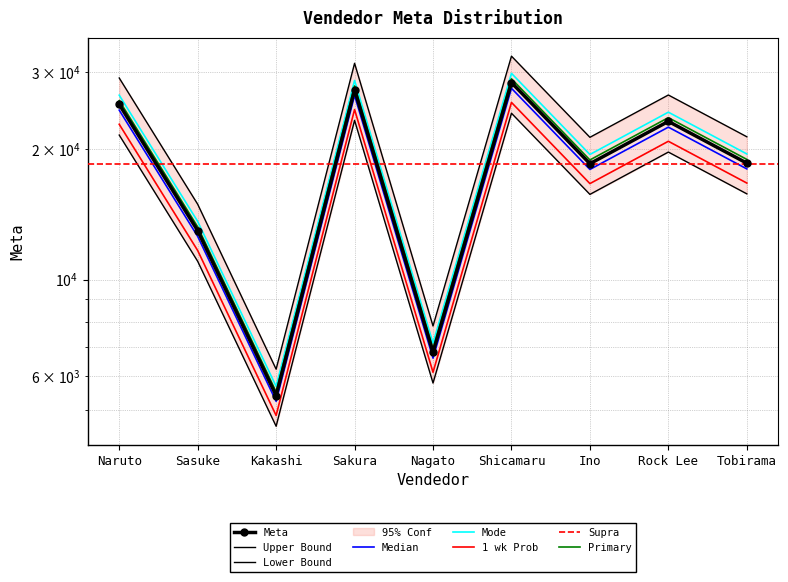

True or false: the data shows 36766.3 at Shicamaru.

False